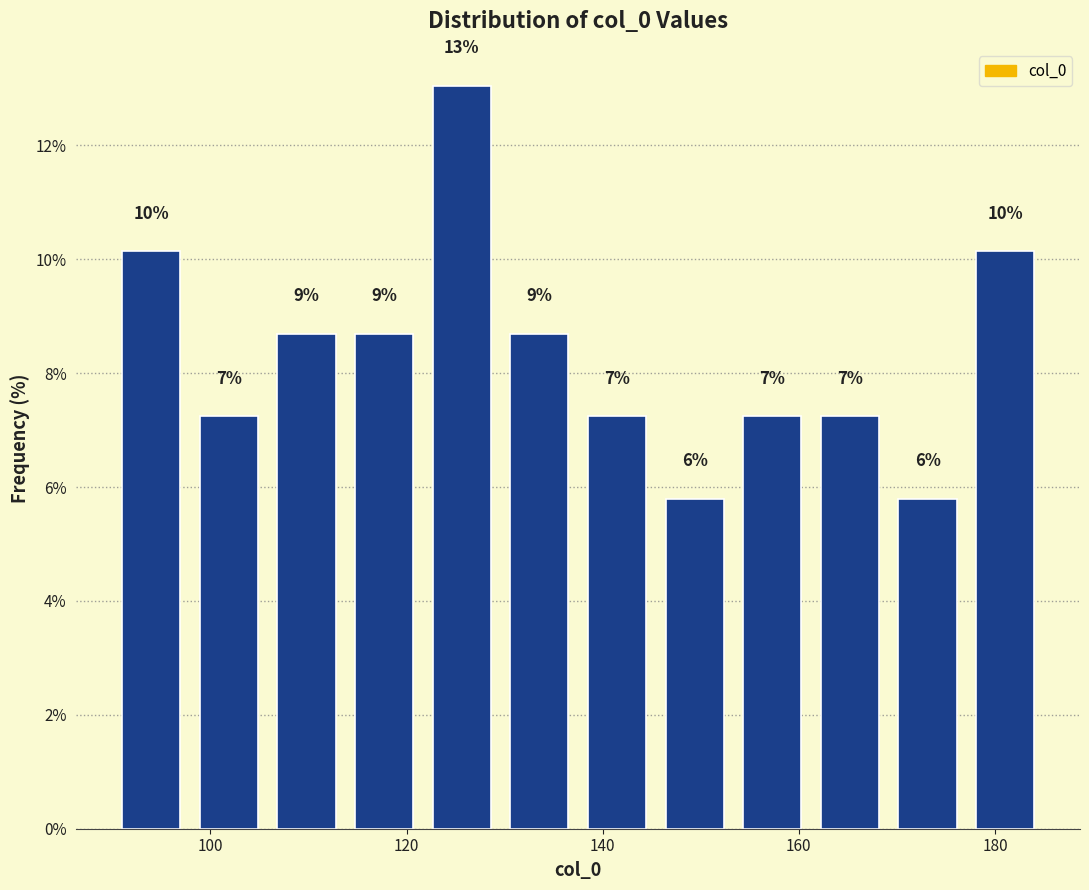

Read against the x-axis, roughly where is the centre of the tallest bar?

126